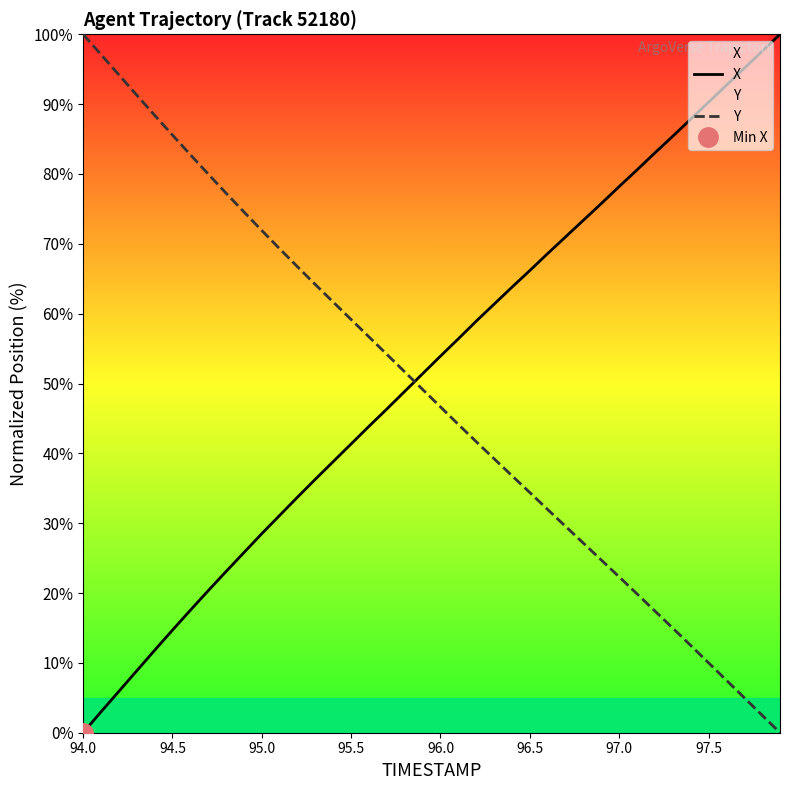

True or false: X and Y intersect in this chart.

True